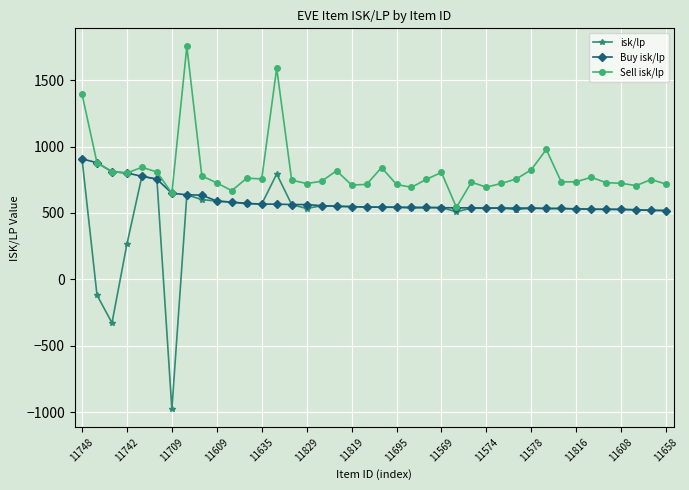

What is the smallest value displayed?

-977.0